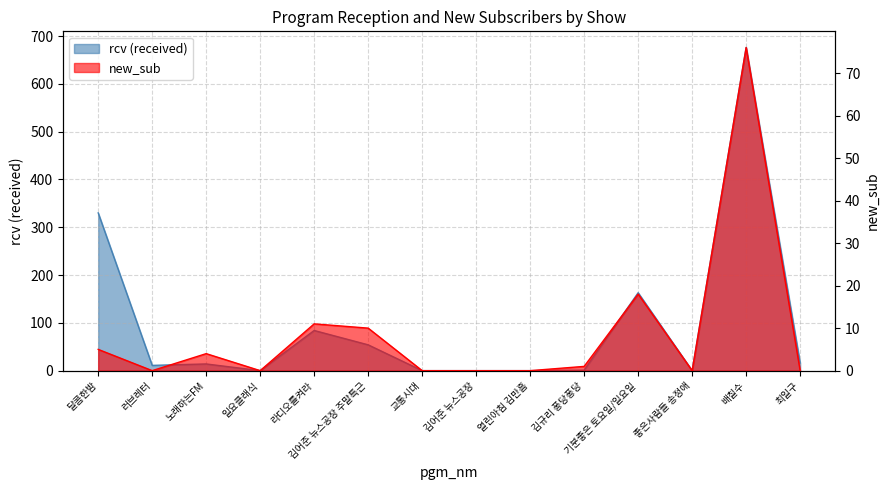

What is the difference between the new_sub values at 기분좋은 토요일/일요일 and 김어준 뉴스공장 주말특근?

8